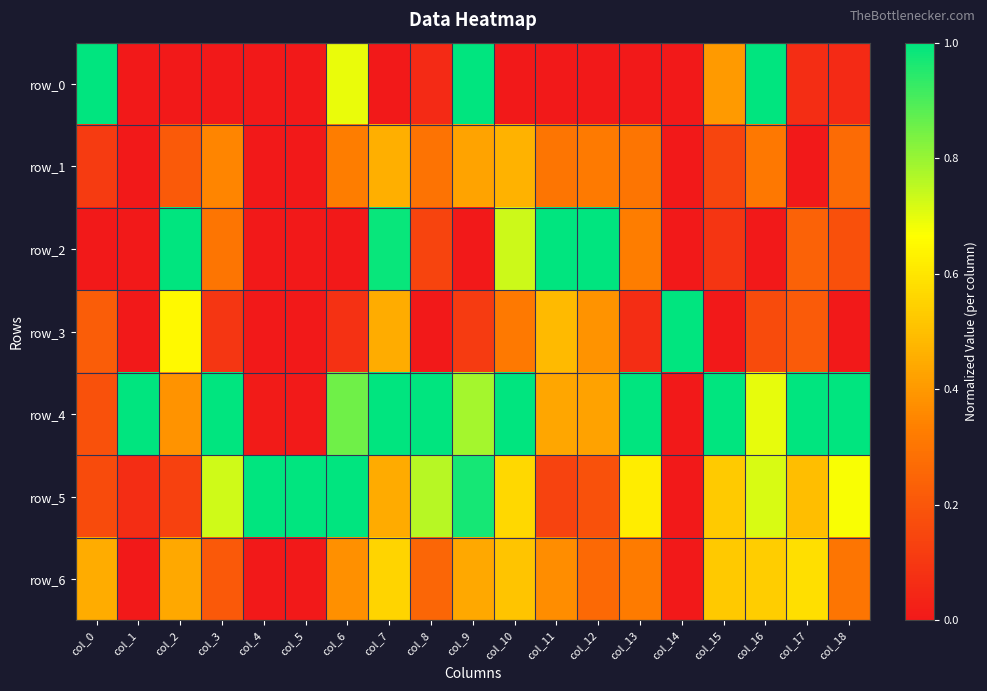

Count the number of data series in this chart.

7